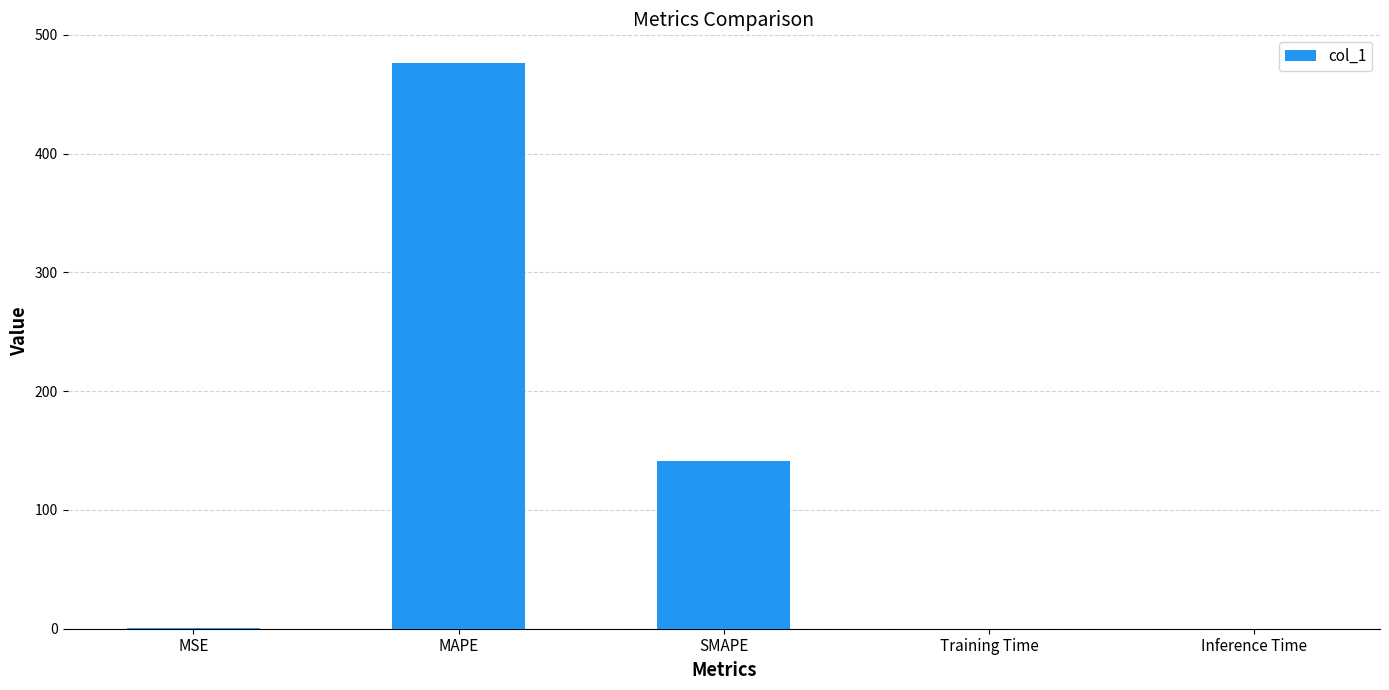

What is the change in value from MSE to Training Time?

-0.2